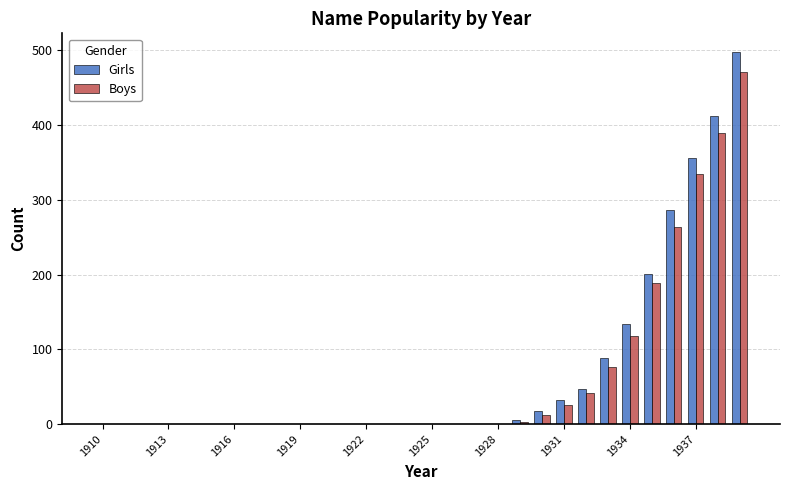

What is the sum of all Boys values?

1922